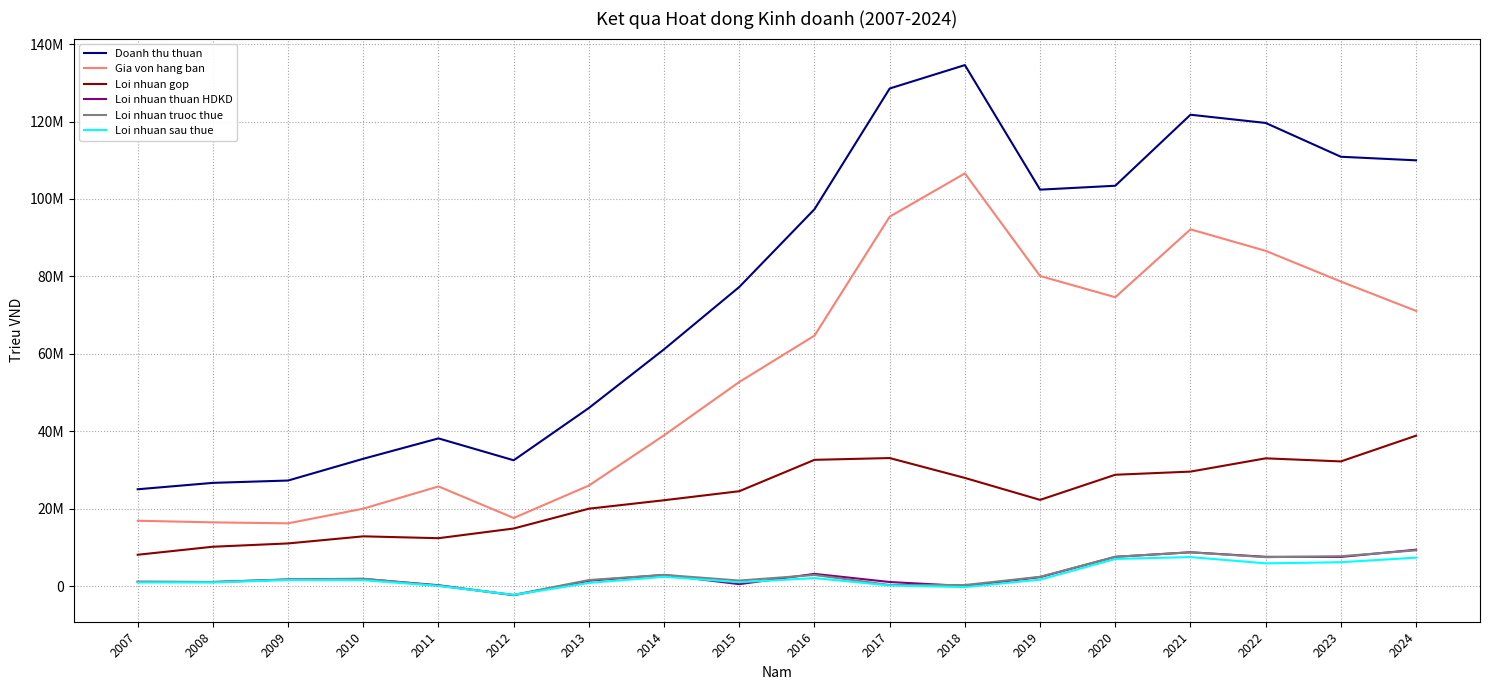

Which series has the largest total across all categories?

Doanh thu thuan